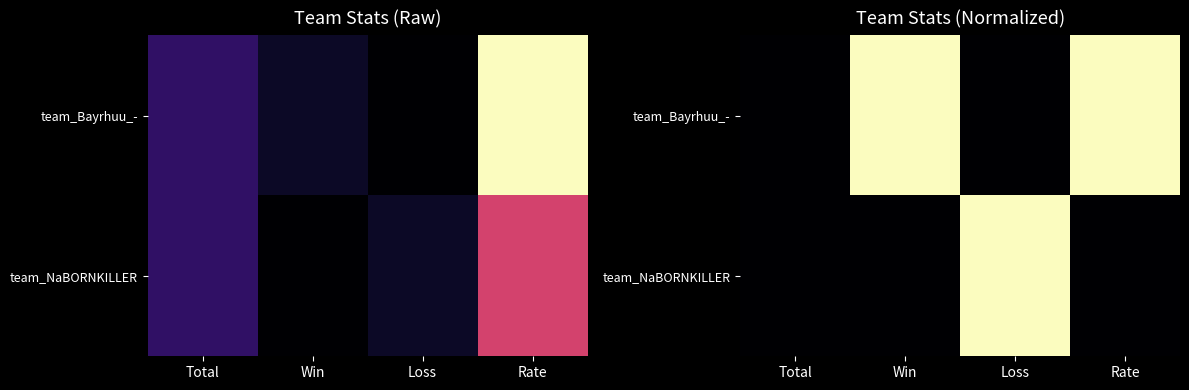

What value does the team_Bayrhuu_- series have at Rate?

1.0